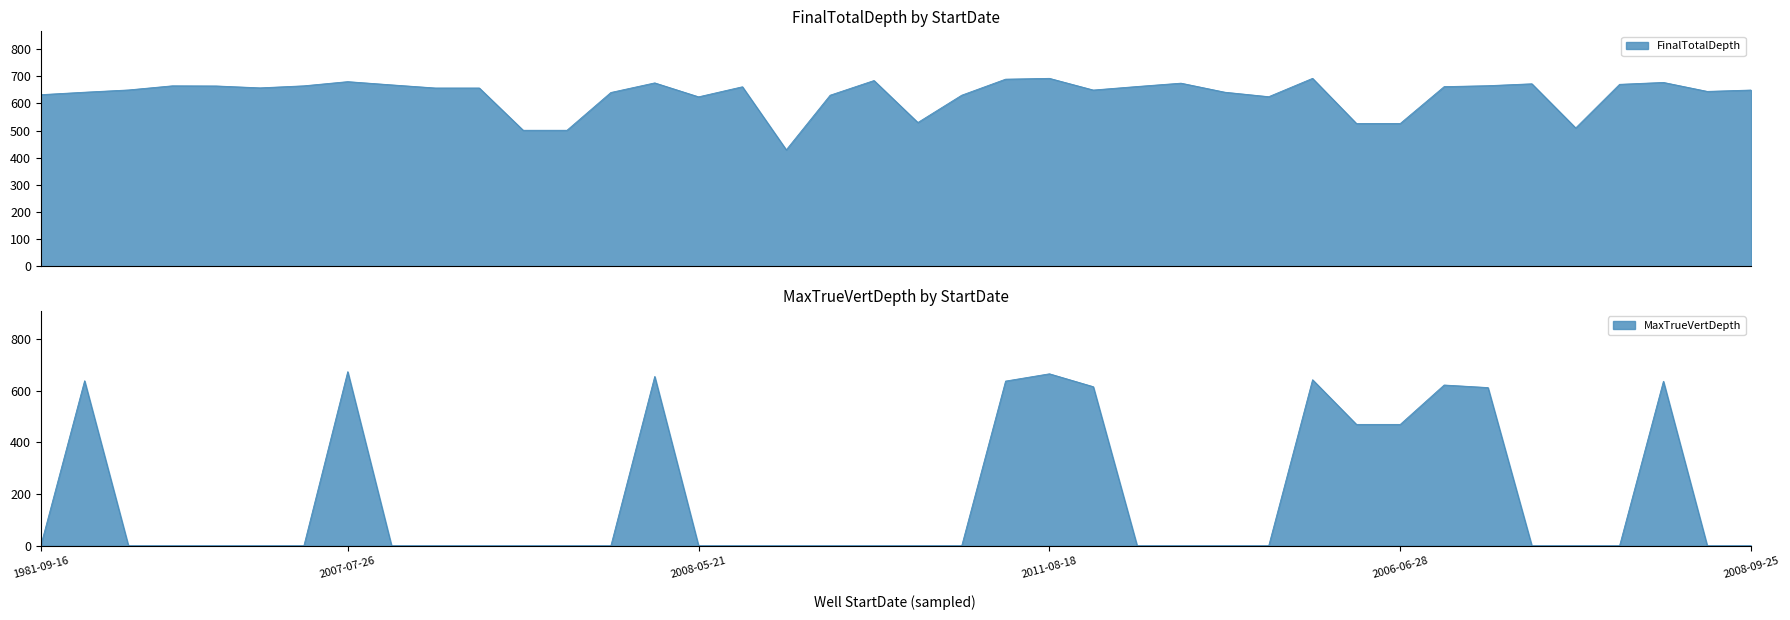

At which label does FinalTotalDepth reach its minimum?

2000-02-08